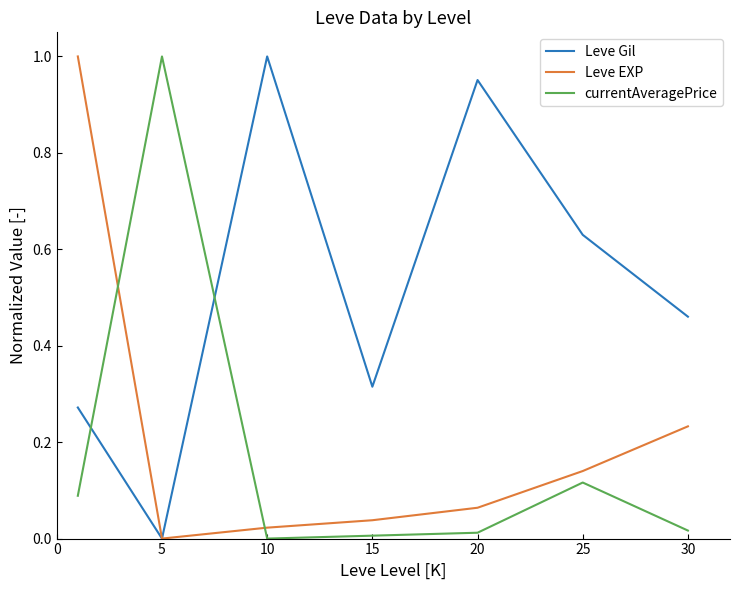

Which series has the largest total across all categories?

Leve Gil